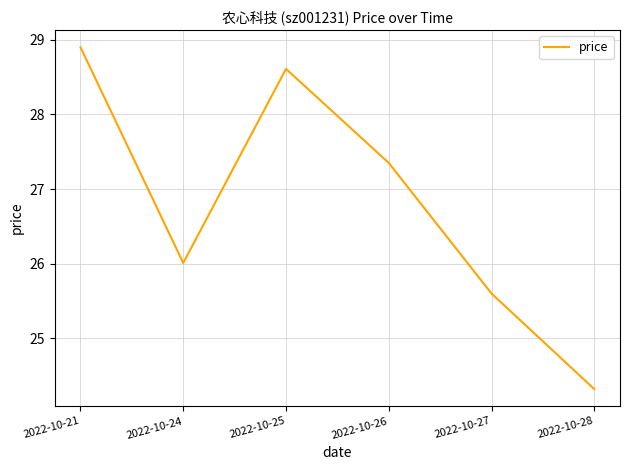

What is the smallest value displayed?

24.3